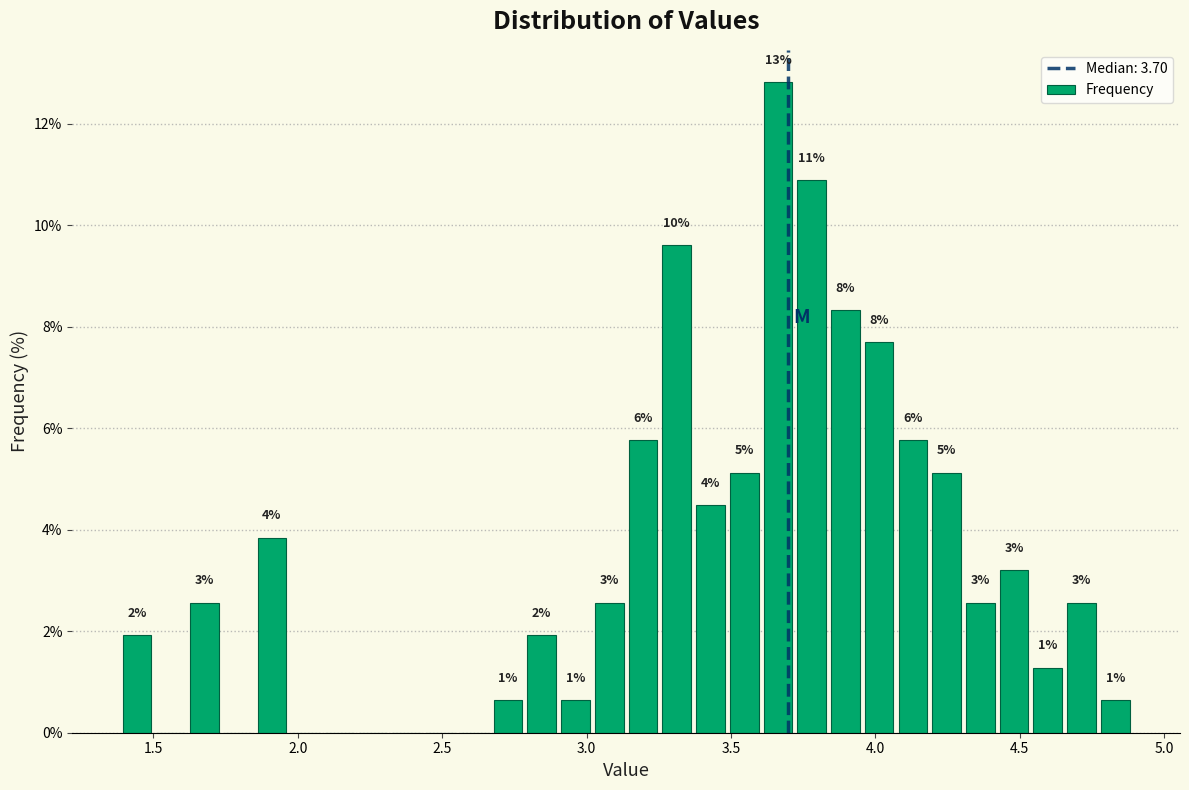

Read against the x-axis, roughly where is the centre of the tallest bar?

3.65